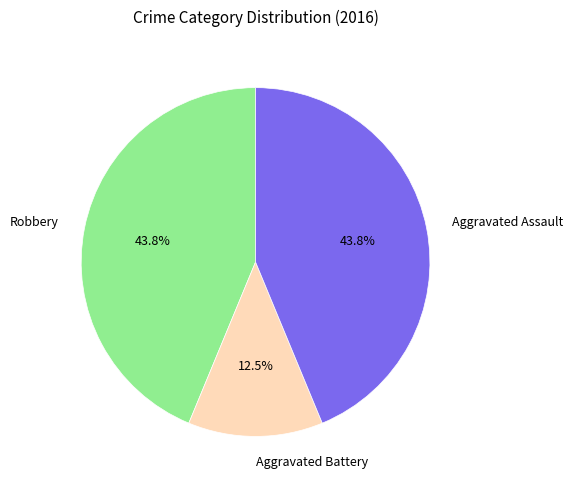

Is Aggravated Battery the majority of the pie?

No